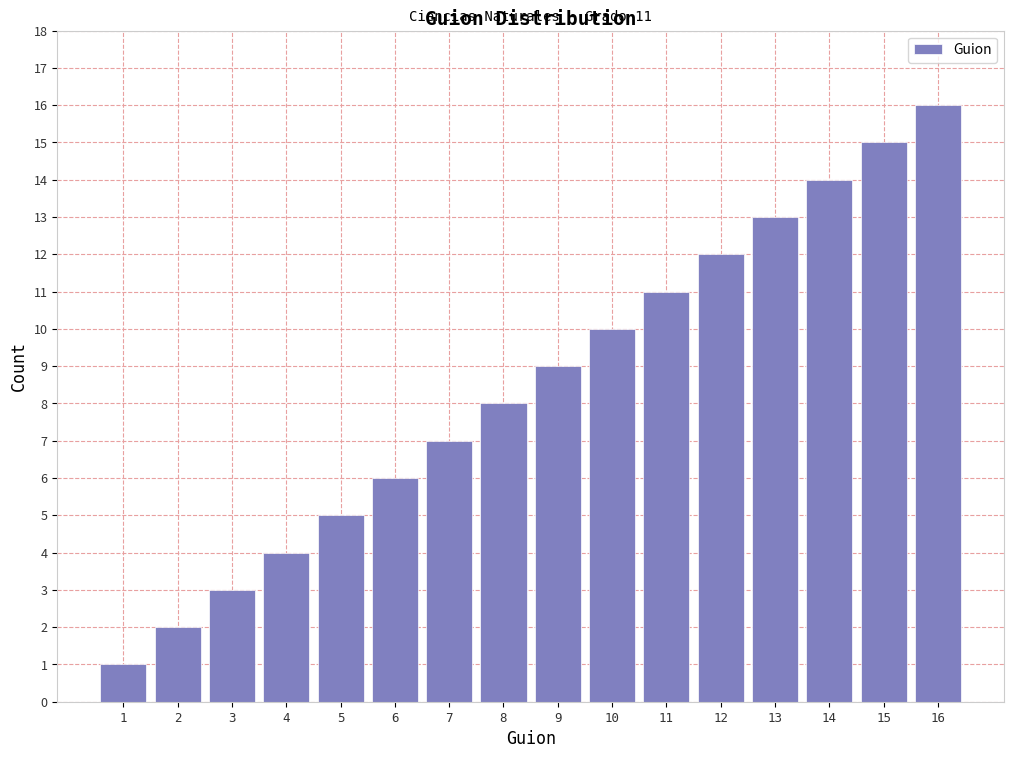

List the labels in order of value, largest first.

16, 15, 14, 13, 12, 11, 10, 9, 8, 7, 6, 5, 4, 3, 2, 1